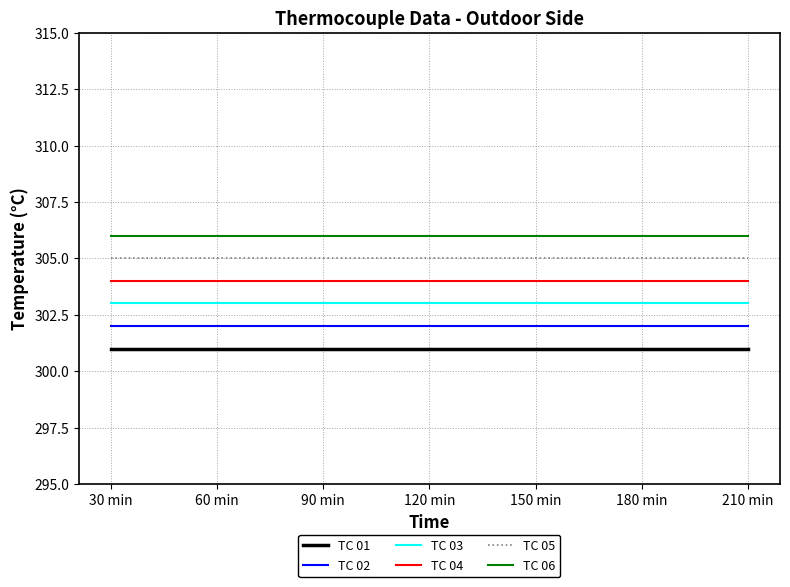

List the series in order of their peak value, highest first.

TC 06, TC 05, TC 04, TC 03, TC 02, TC 01